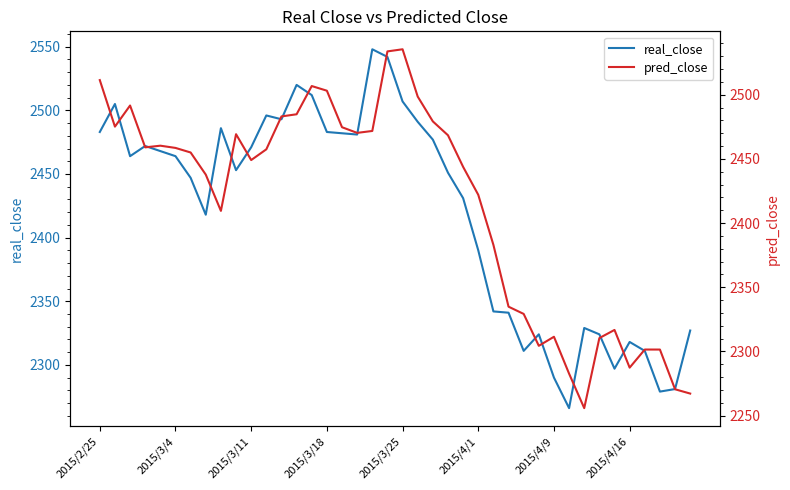

What is the value of the pred_close point at the 3rd from the left?

2491.6